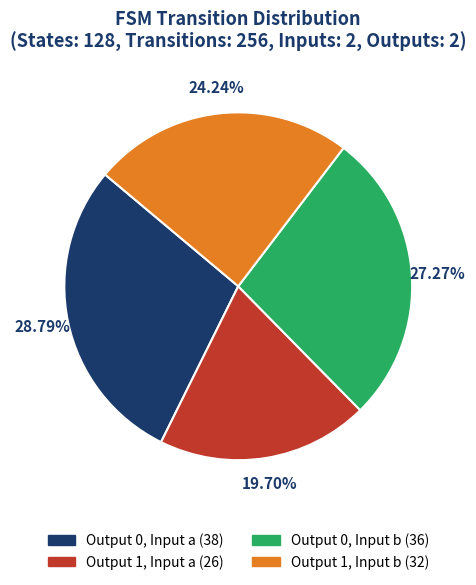

Does any single category account for the majority?

No